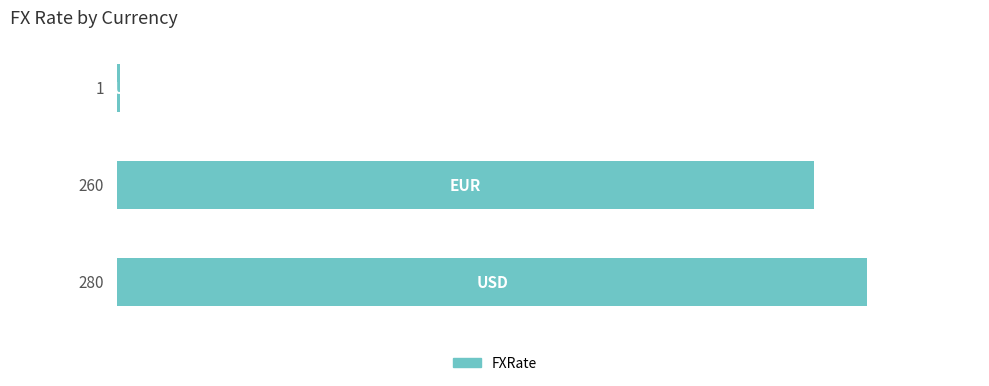

How many data points does each series have?

3